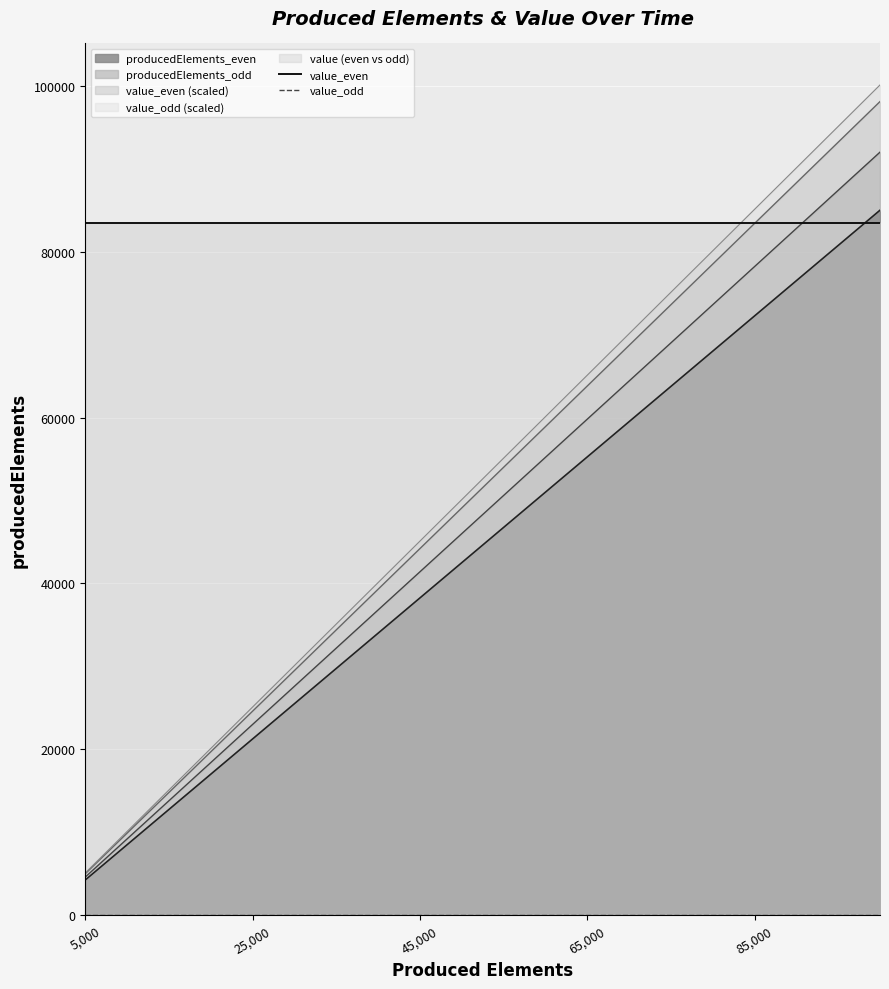

At which label is value_even closest to 83417?

5,000